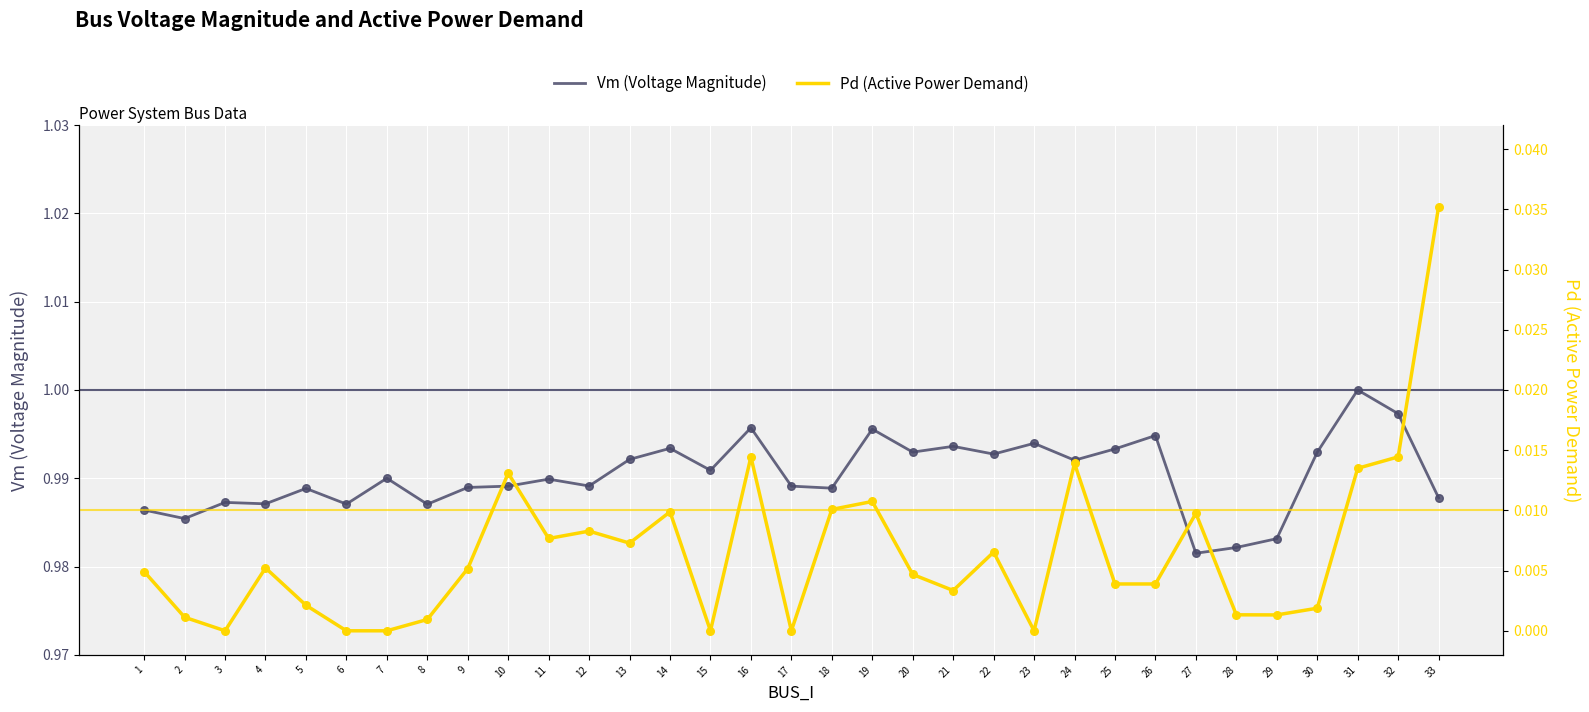

Which series has the largest total across all categories?

Vm (Voltage Magnitude)